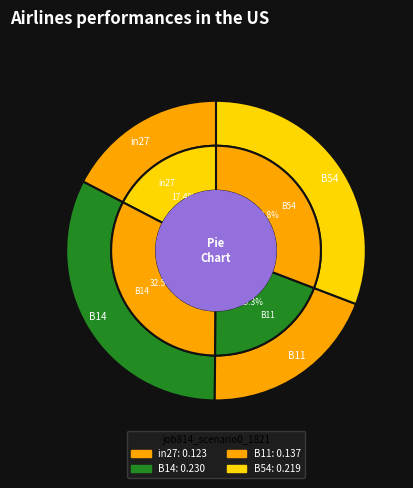

Combined, do B14 and B54 account for over 50%?

Yes